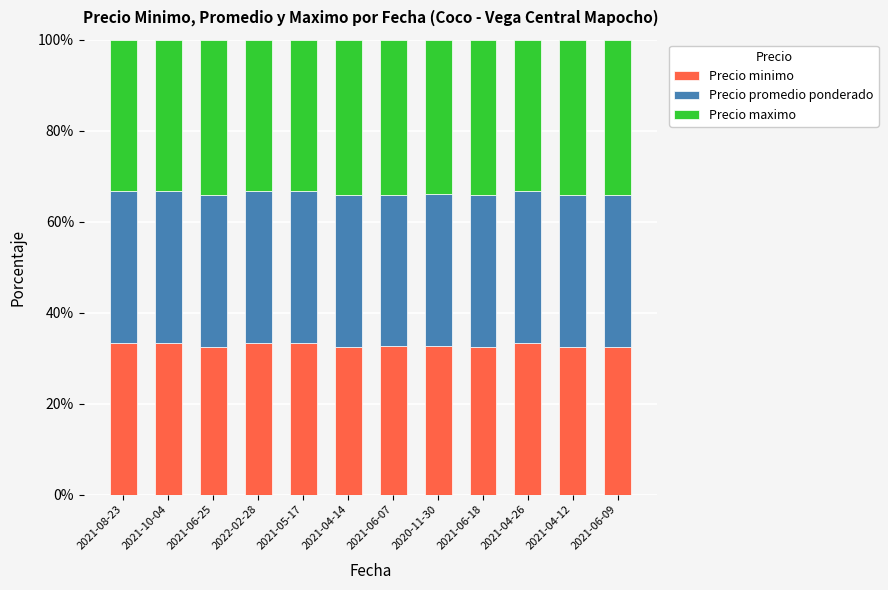

What is the minimum value for Precio minimo?

32.4